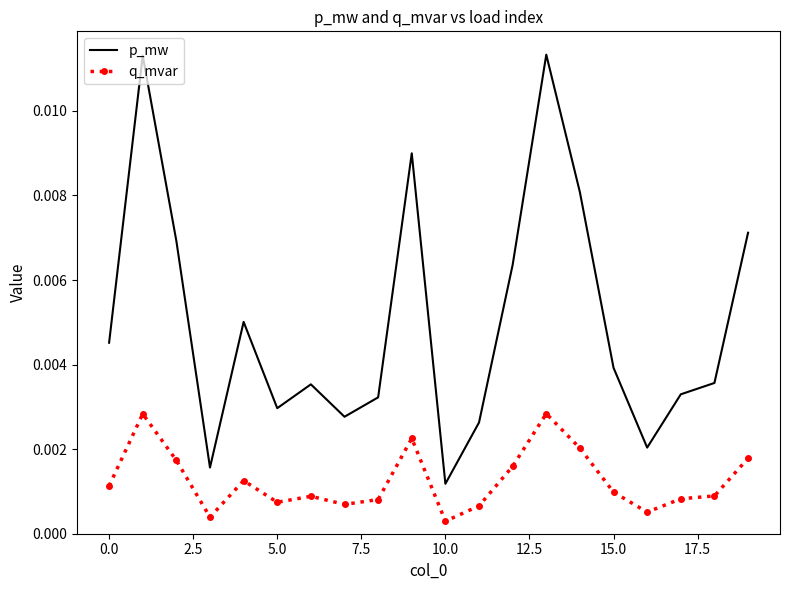

List the series in order of their peak value, highest first.

p_mw, q_mvar